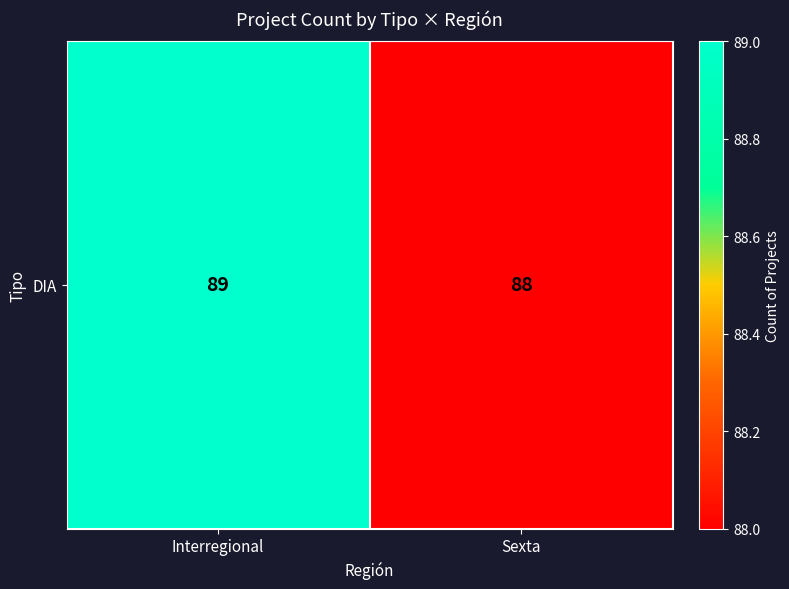

What is the minimum value shown in the chart?

88